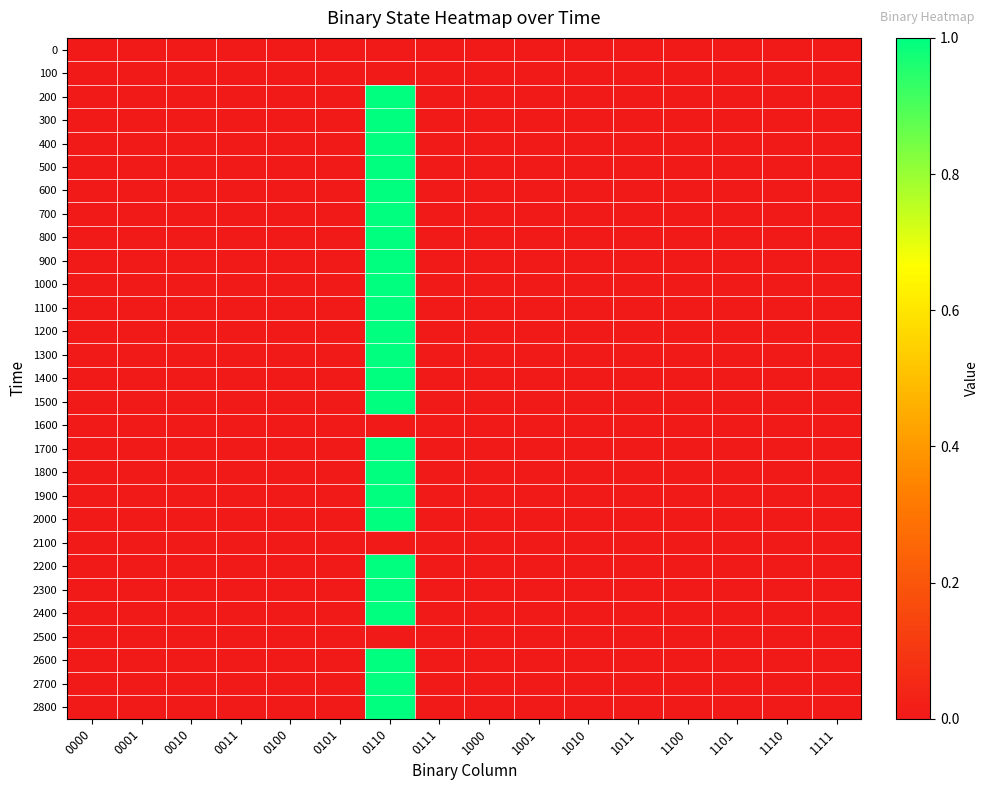

Count the number of categories in the chart.

16